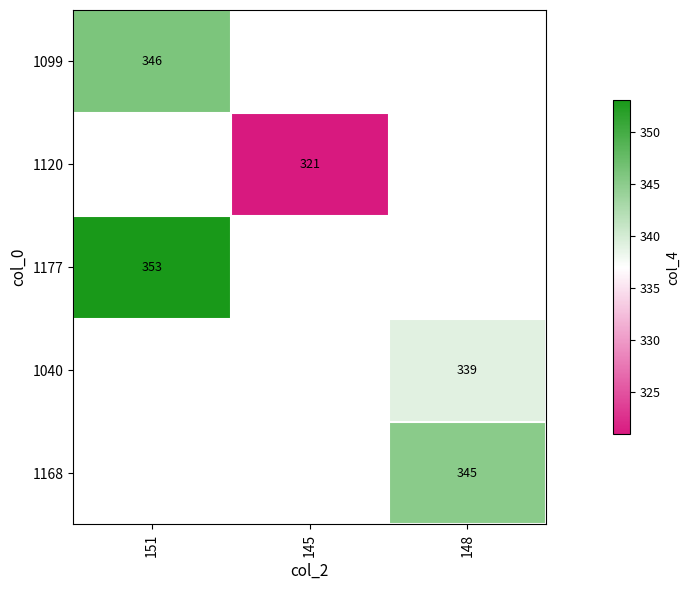

How many distinct data groups are displayed?

5